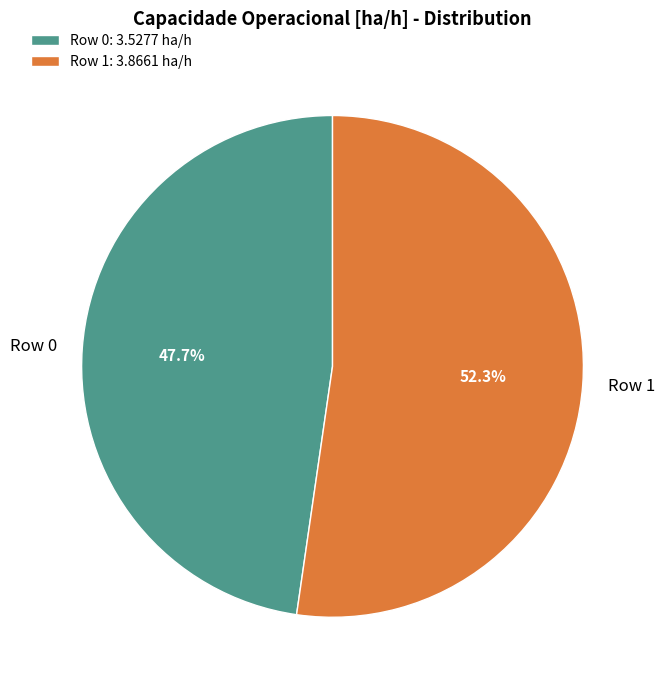

How many segments does this pie chart have?

2